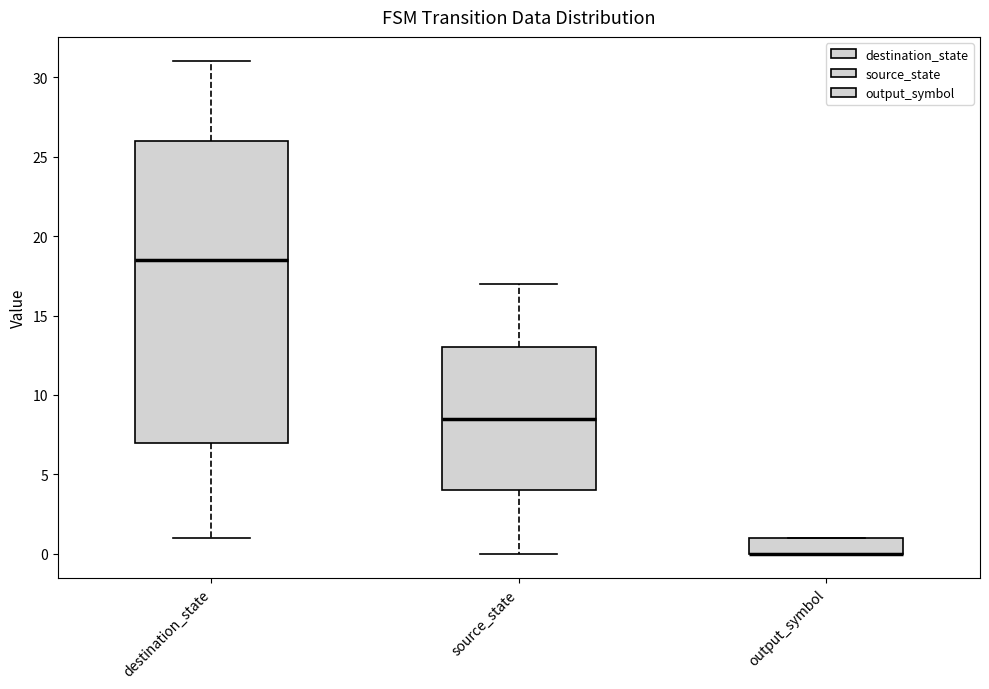

Reading left to right, read every box against the y-axis: the position of its median line, the range the box covers, and the ends of its whiskers. The values are not printed on the chart, so give them approximately, as read against the axis.

destination_state: median 18.5, box 7.0 to 26.0, whiskers 1.0 to 31.0
source_state: median 8.5, box 4.0 to 13.0, whiskers 0.0 to 17.0
output_symbol: median 0.0 (drawn on the box's lower edge), box 0.0 to 1.0, whiskers 0.0 to 1.0